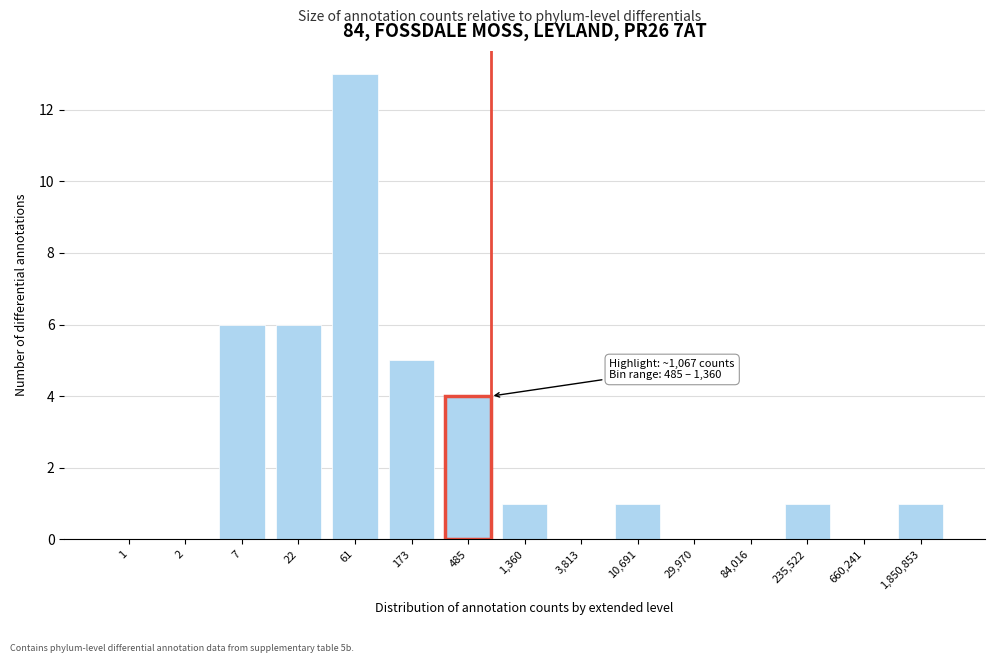

Reading left to right, transcribe all the data shown in this chart.

1=0	2=0	7=6	22=6	61=13	173=5	485=4	1,360=1	3,813=0	10,691=1	29,970=0	84,016=0	235,522=1	660,241=0	1,850,853=1